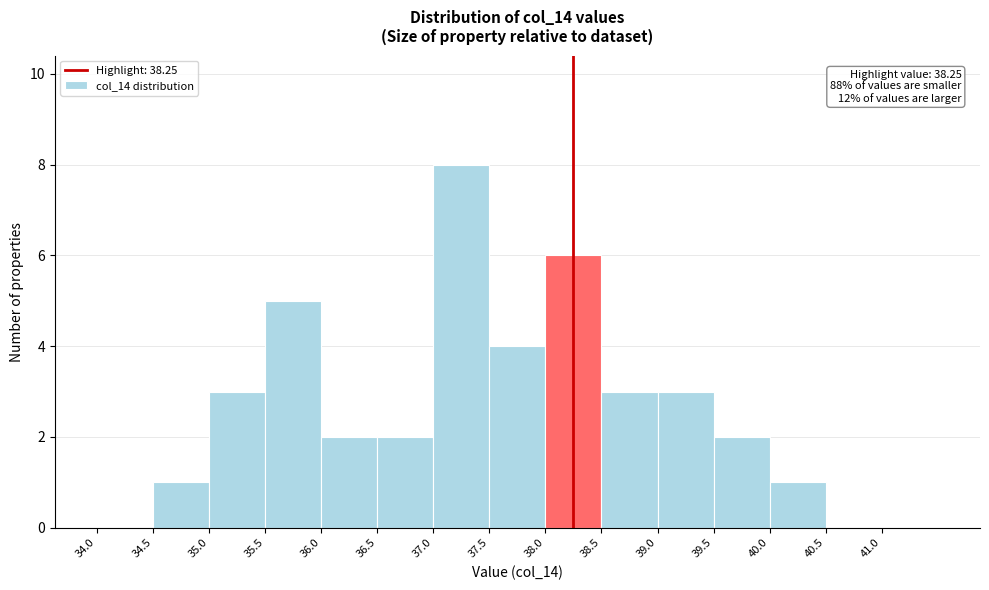

Which range on the x-axis has the tallest bar?

37.0 to 37.5